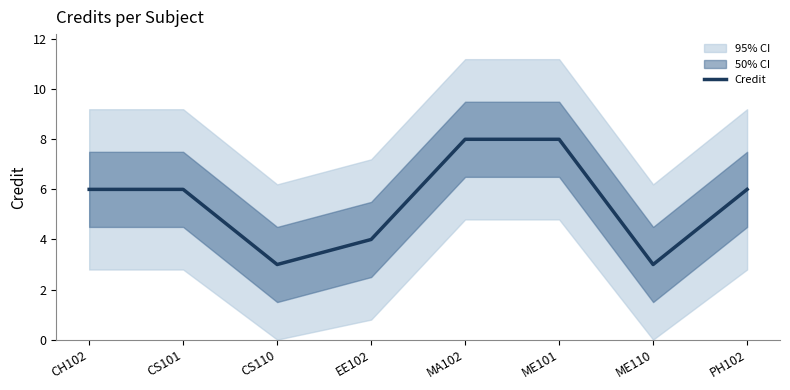

How many values are between 4 and 8?

6